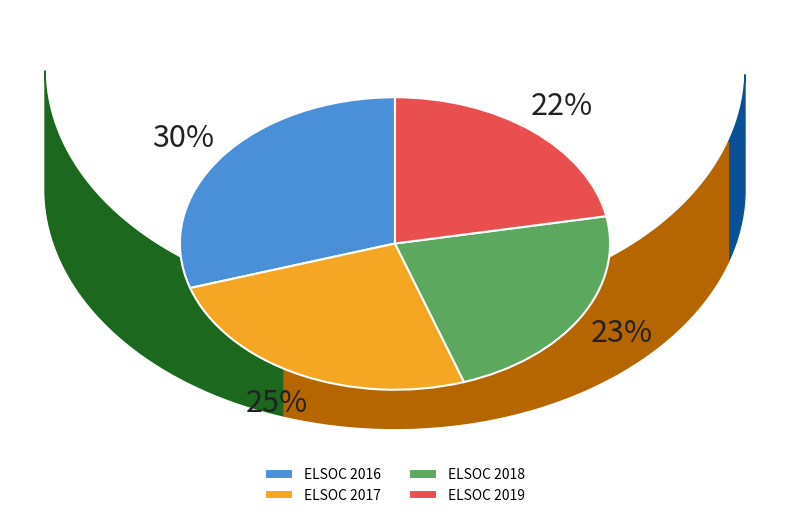

Rank the categories by value from highest to lowest.

ELSOC 2016, ELSOC 2017, ELSOC 2018, ELSOC 2019